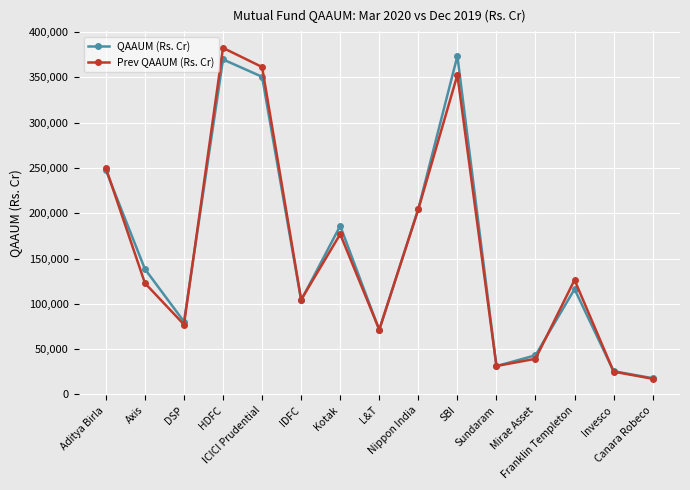

List the labels in order of Prev QAAUM (Rs. Cr) value, largest first.

HDFC, ICICI Prudential, SBI, Aditya Birla, Nippon India, Kotak, Franklin Templeton, Axis, IDFC, DSP, L&T, Mirae Asset, Sundaram, Invesco, Canara Robeco